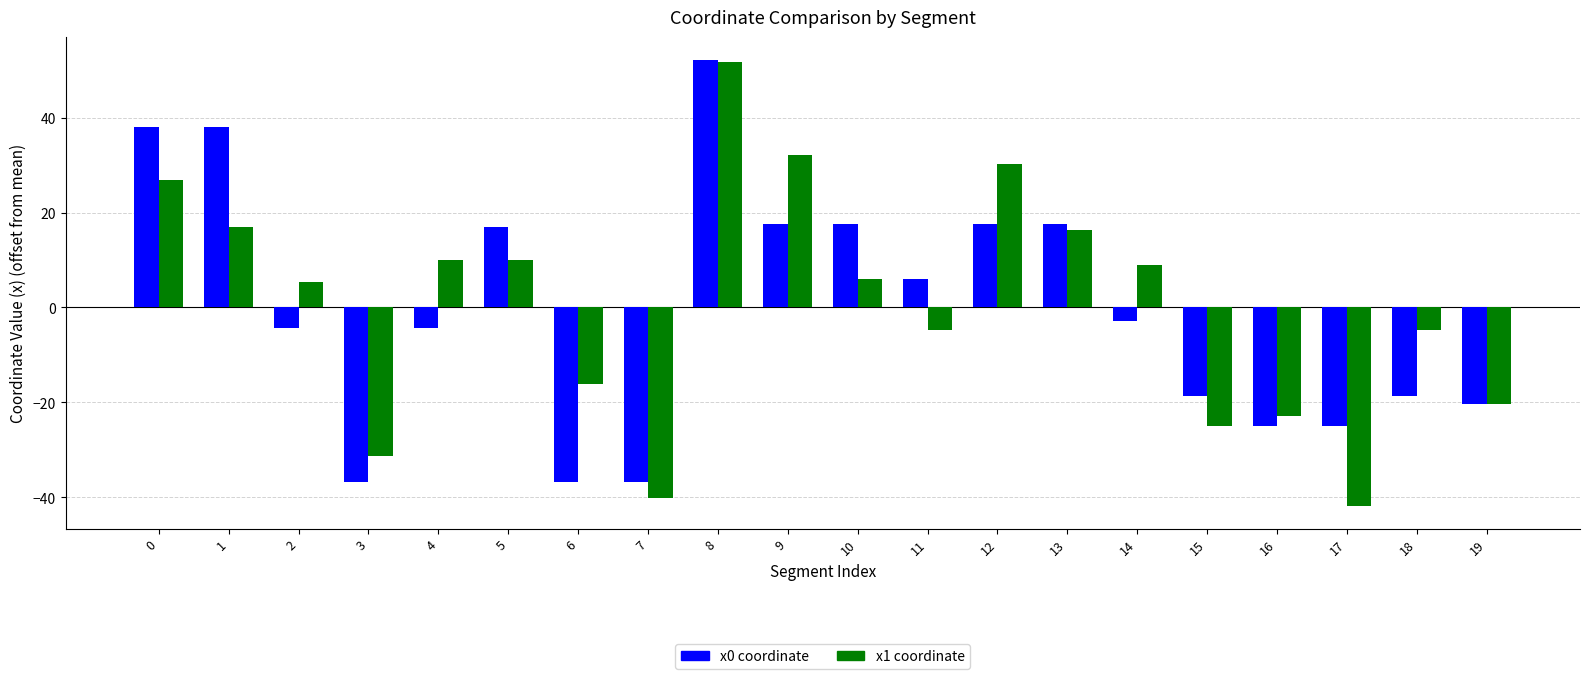

At 13, list the series in order from largest to smallest.

x0 coordinate, x1 coordinate